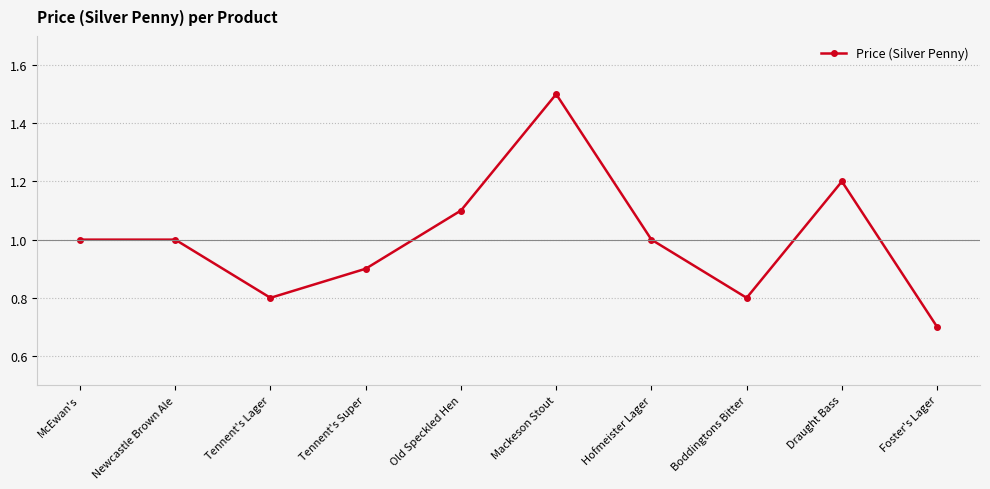

True or false: there are more than 0 points higher than both neighbors.

True